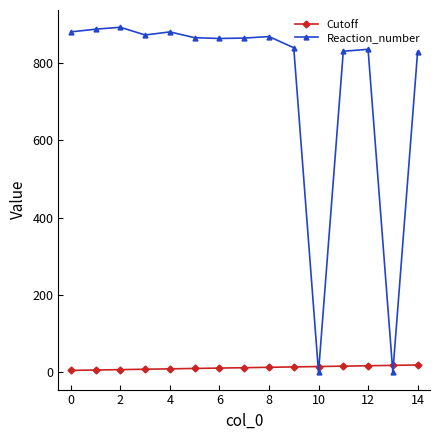

What is the highest value of the Reaction_number series?

892